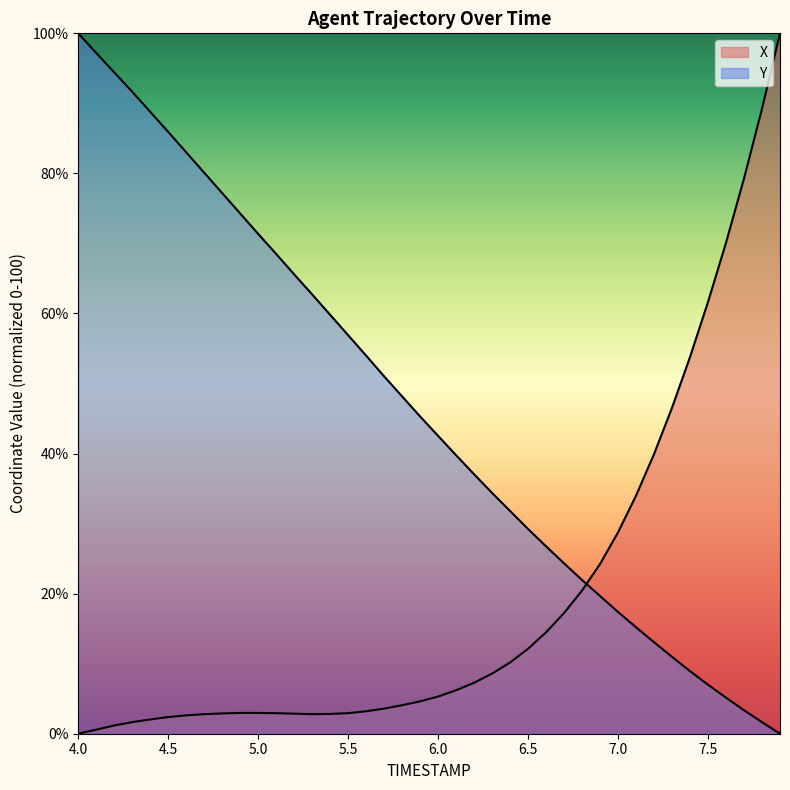

What is the total value across all series at 6.3?

43.0